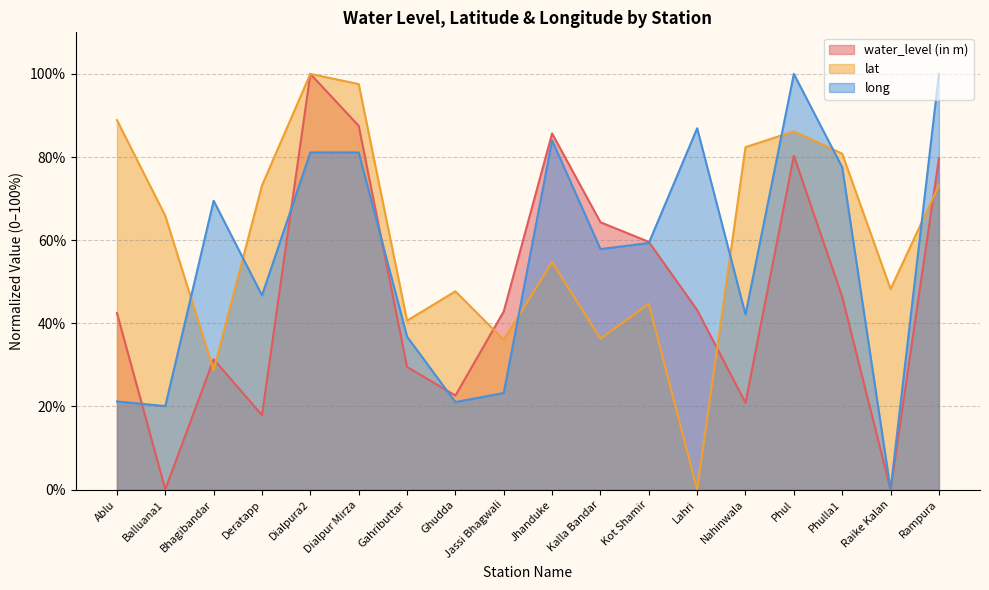

Which series has the largest total across all categories?

lat